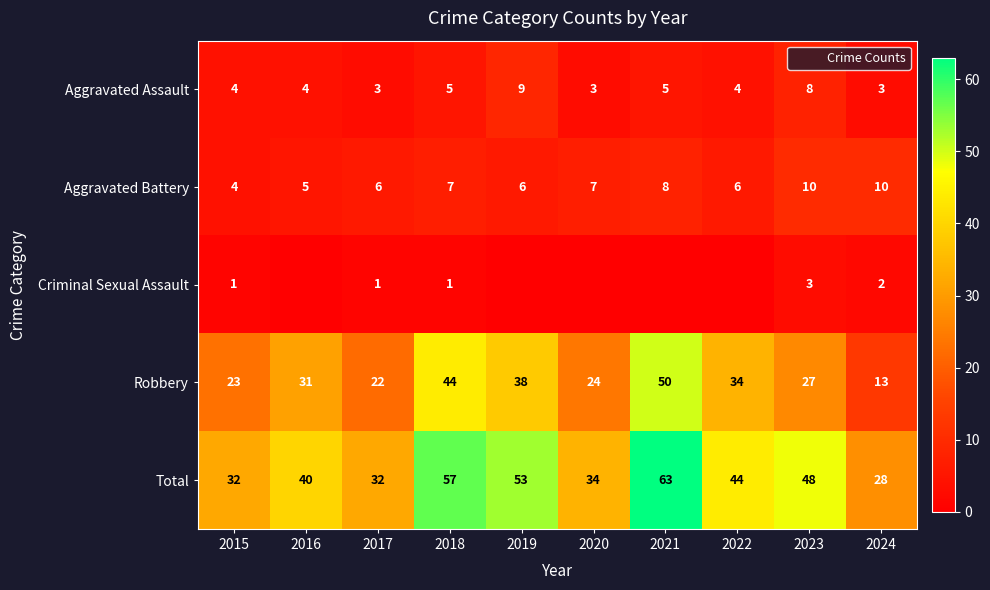

What is the average value of the Total series?

43